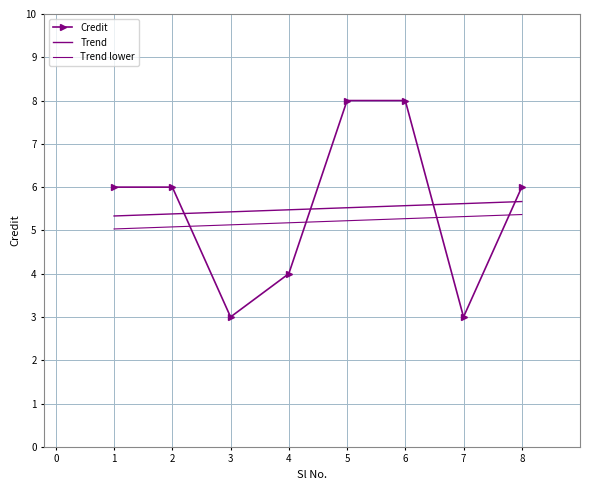

What is the lowest value of the Credit series?

3